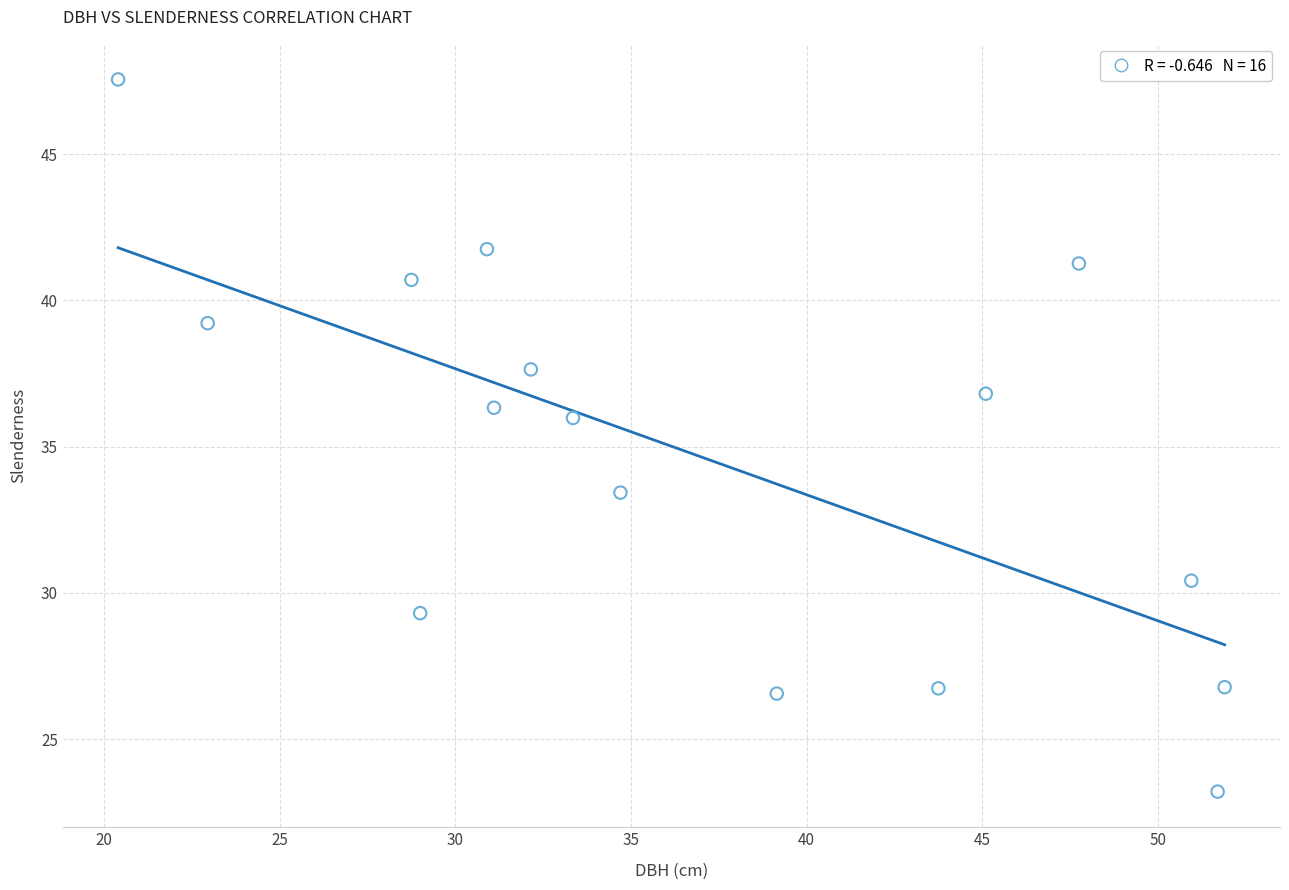

What Y value in the scatter plot is closest to 35?

36.0